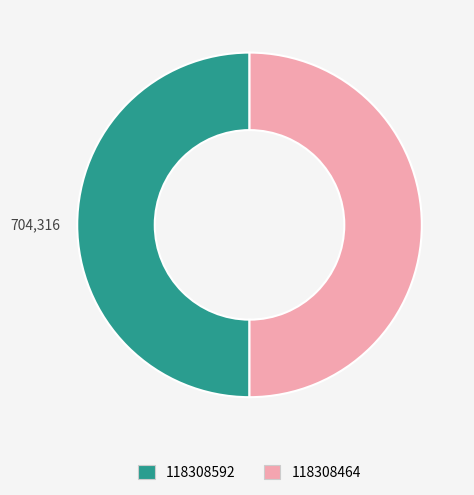

What is the ratio of the value at 118308464 to the value at 118308592?

1.0